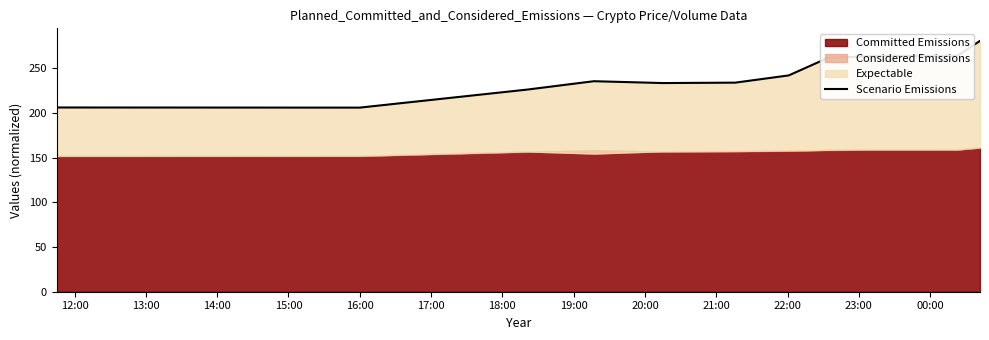

What is the difference between the maximum and minimum values?

74.6